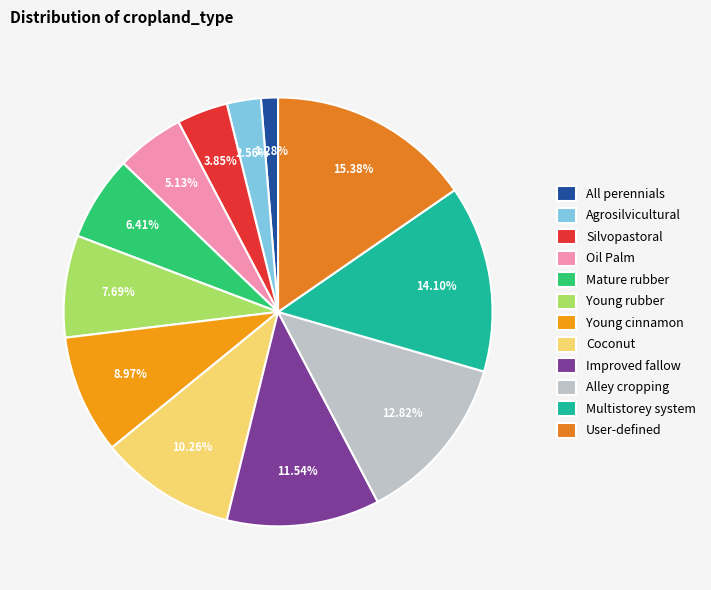

The Improved fallow slice represents 17% of the pie. True or false?

False